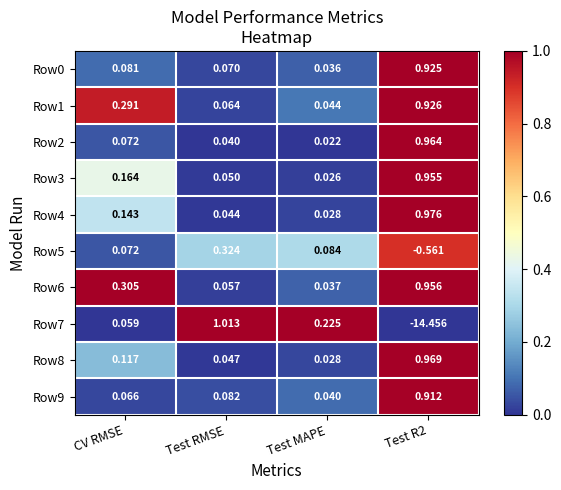

At which category is the sum across all series the highest?

Test RMSE